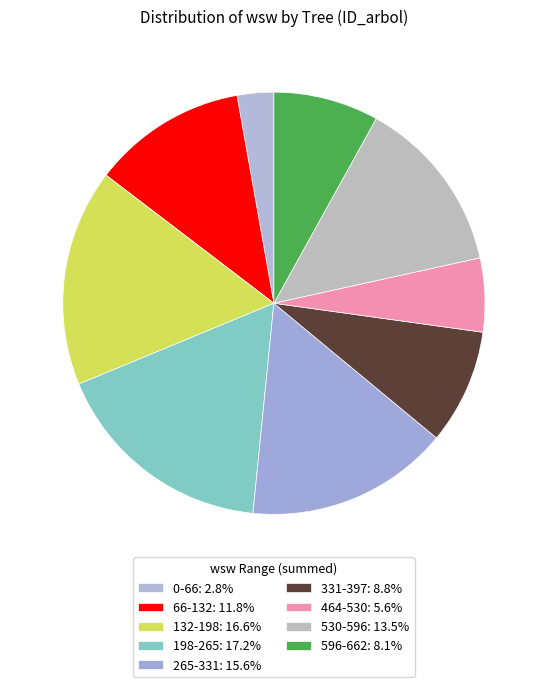

Count the number of slices in the pie.

9